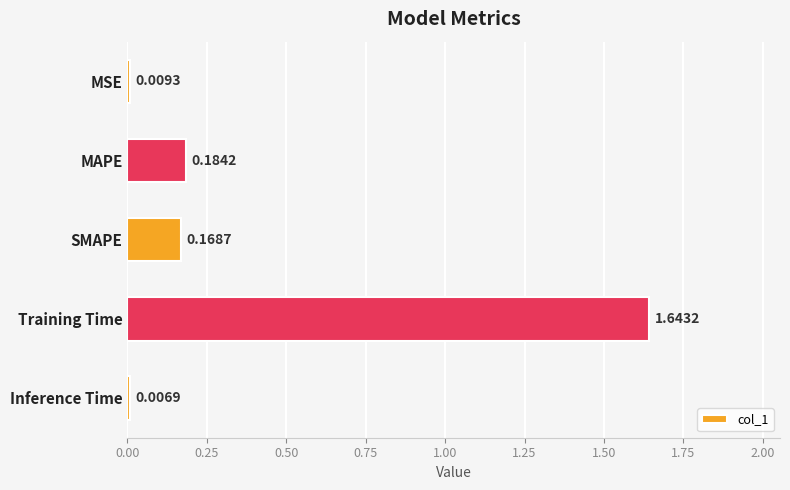

Count the number of categories in the chart.

5